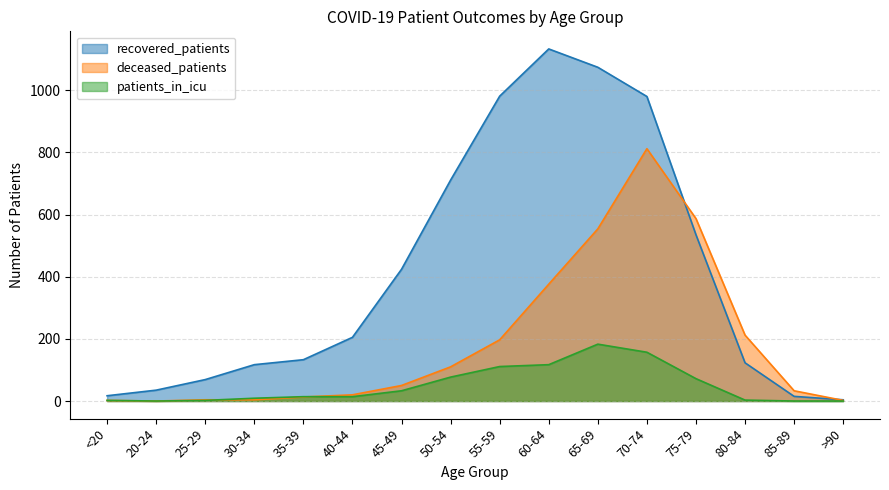

What position from the left is 20-24?

2